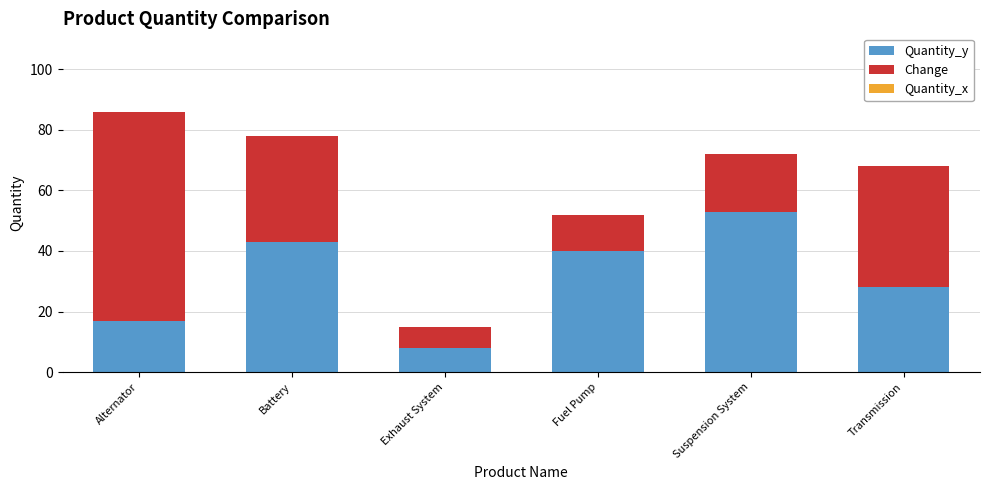

Is it true that Quantity_y equals 28 at Transmission?

True